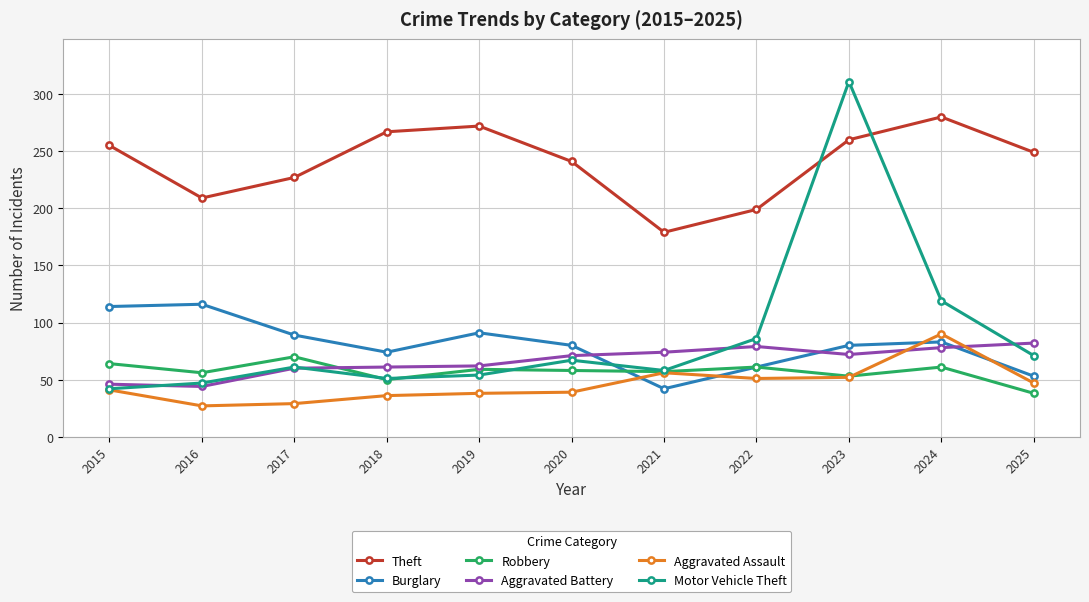

What is the difference between the second highest and second lowest values in the Burglary series?

61